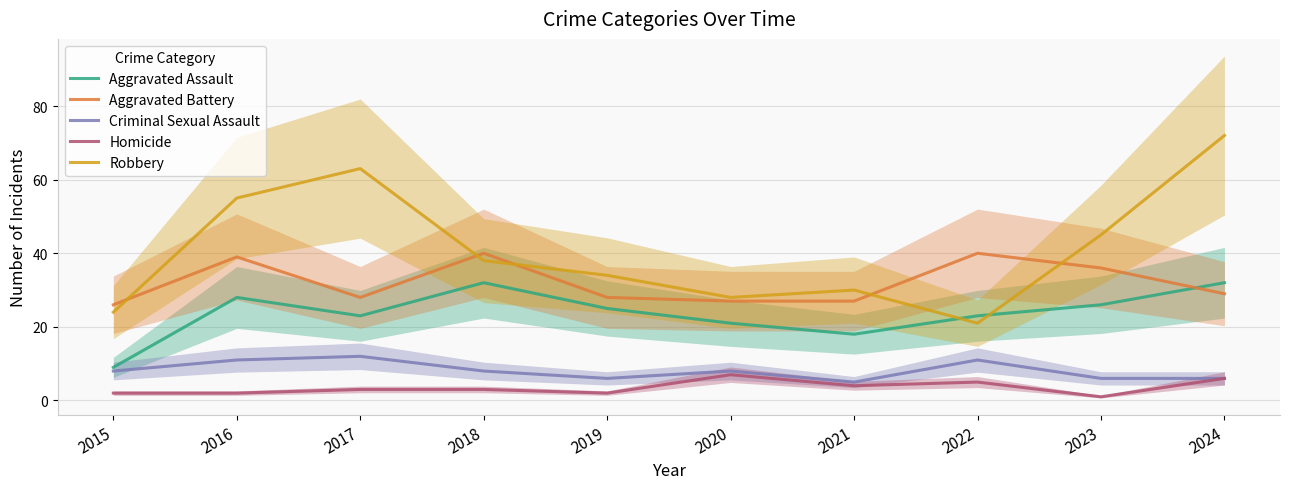

What is the average value of the Aggravated Assault series?

24